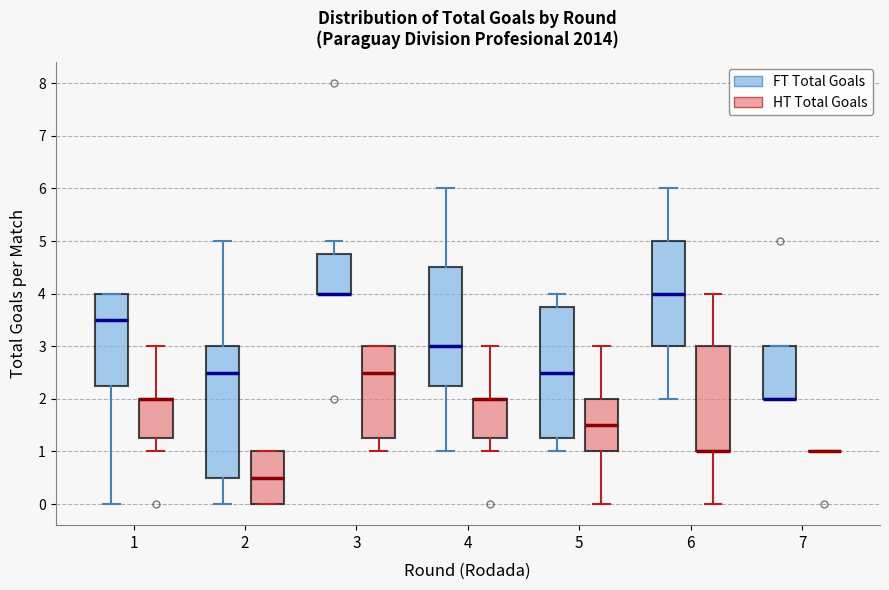

Where does the upper whisker of the box for 4 (FT Total Goals) end on the y-axis? The values are not printed on the chart, so give them approximately, as read against the axis.

6.0